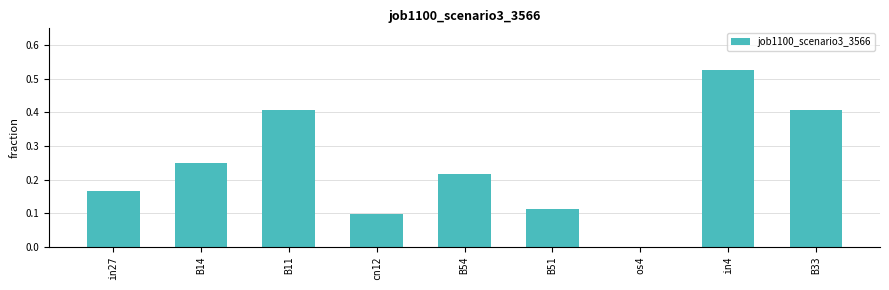

What is the sum of the values at B14 and in4?

0.8